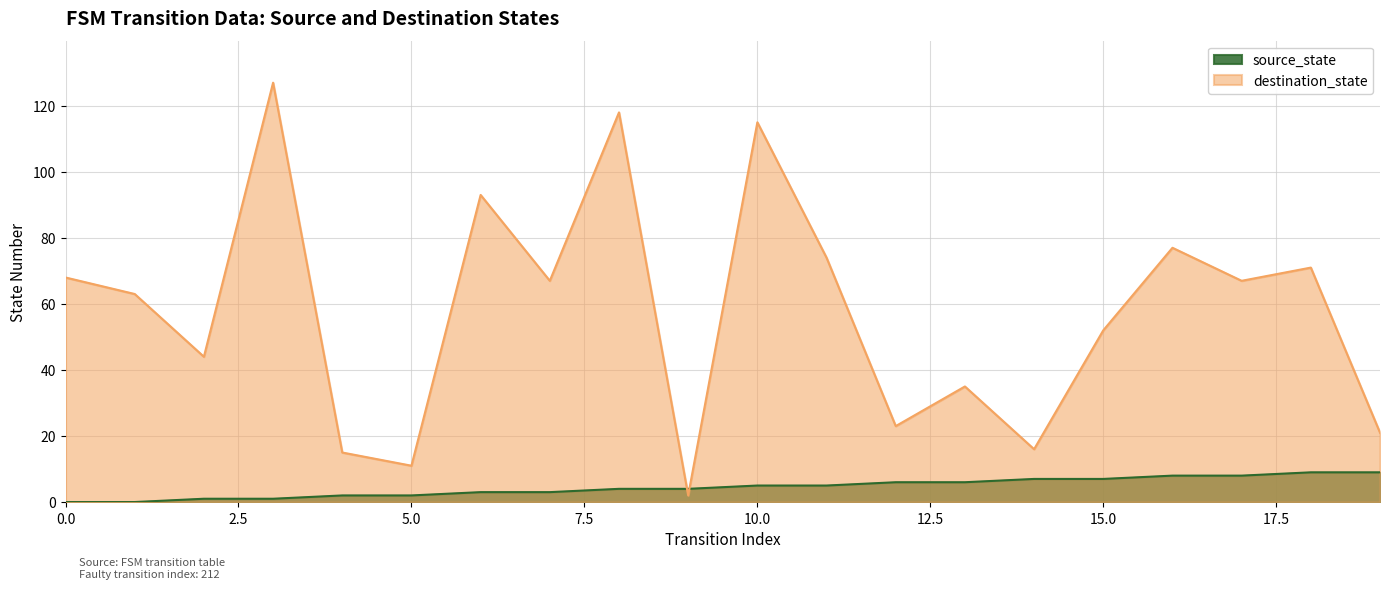

What is the total value across all series at 5.0?

13